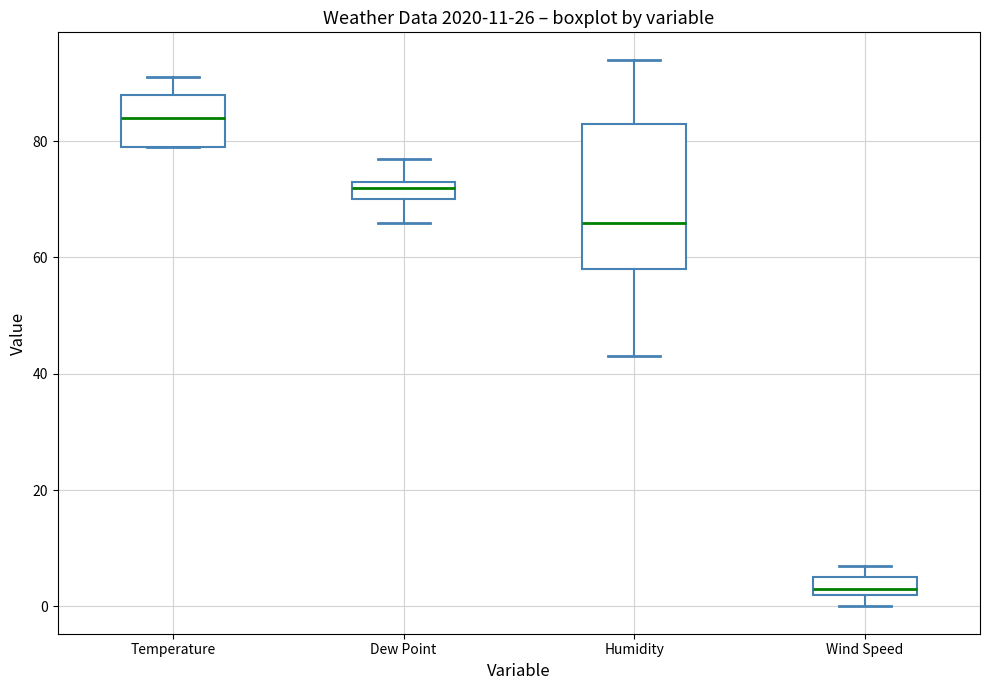

Comparing the boxes themselves (not the whiskers), which one is the tallest?

Humidity